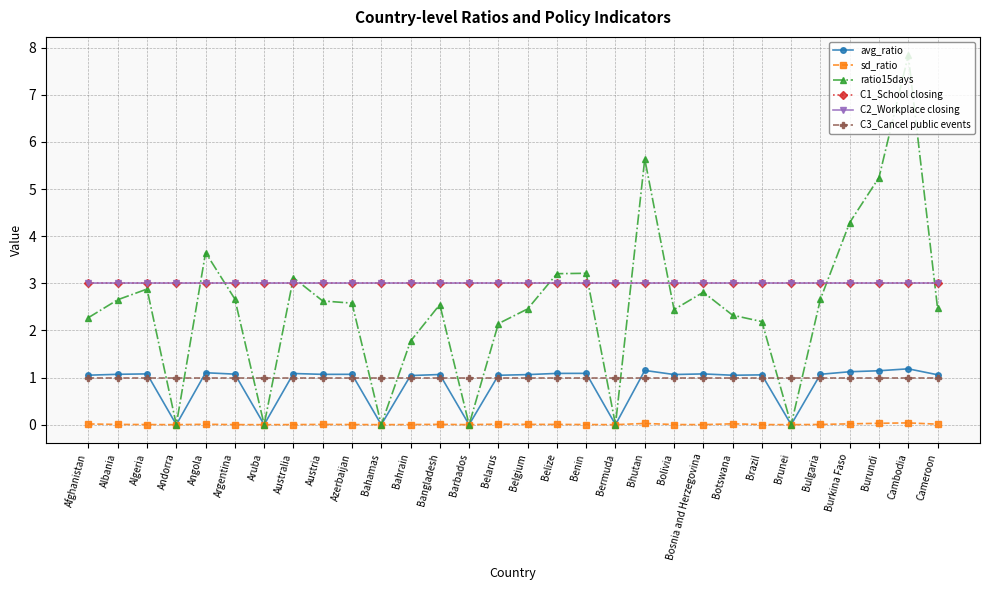

Is this an area chart (filled region under the line)?

No